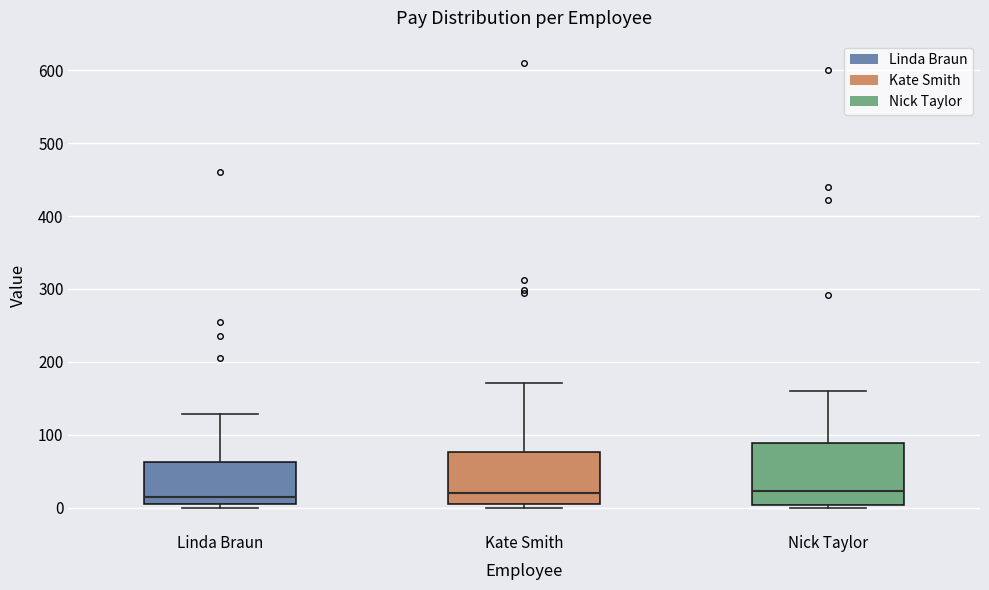

Reading left to right, transcribe this box plot: for each box, give where its median line is, the range the box spans, and where its two whiskers end, as read against the y-axis. The values are not printed on the chart, so give them approximately, as read against the axis.

Linda Braun: median 20, box 0 to 60, whiskers 0 (just below the box's lower edge) to 130
Kate Smith: median 20, box 0 to 80, whiskers 0 (just below the box's lower edge) to 170
Nick Taylor: median 20, box 0 to 90, whiskers 0 (just below the box's lower edge) to 160